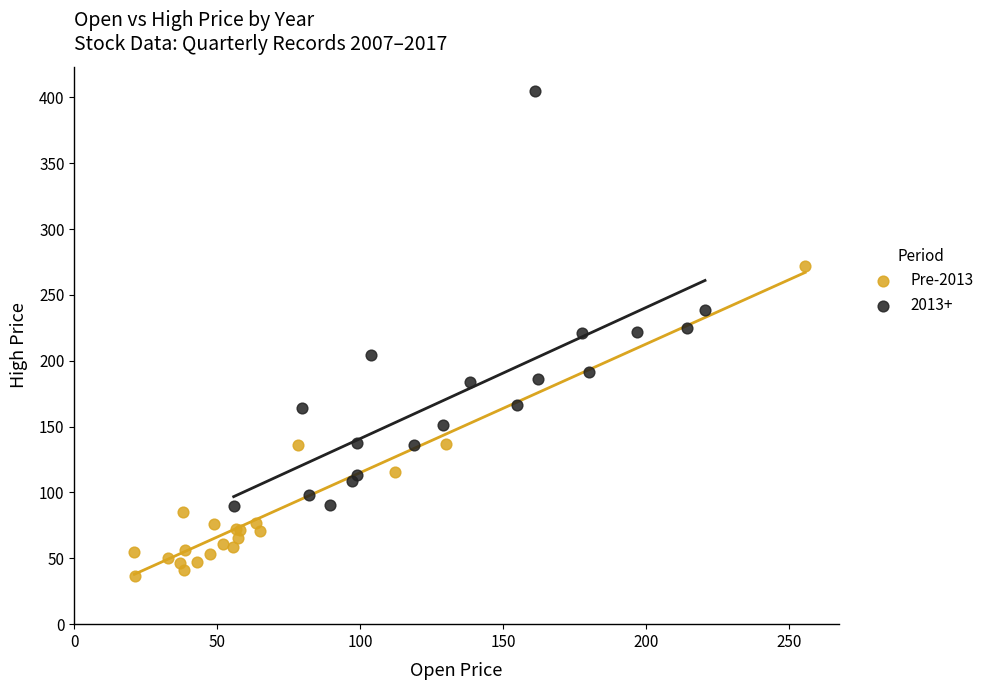

Which series has the widest spread of Y values?

2013+